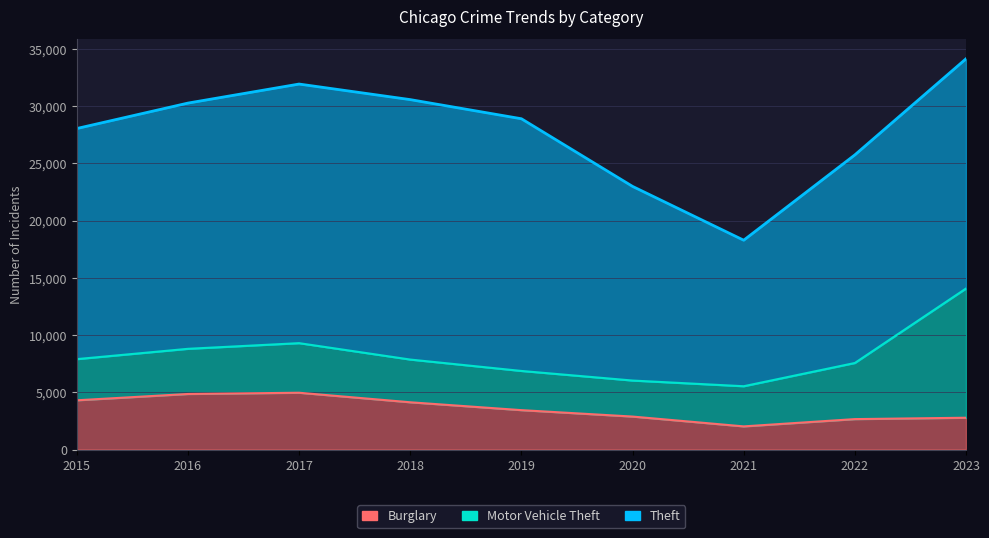

True or false: Burglary has more than 0 interior local peaks.

True